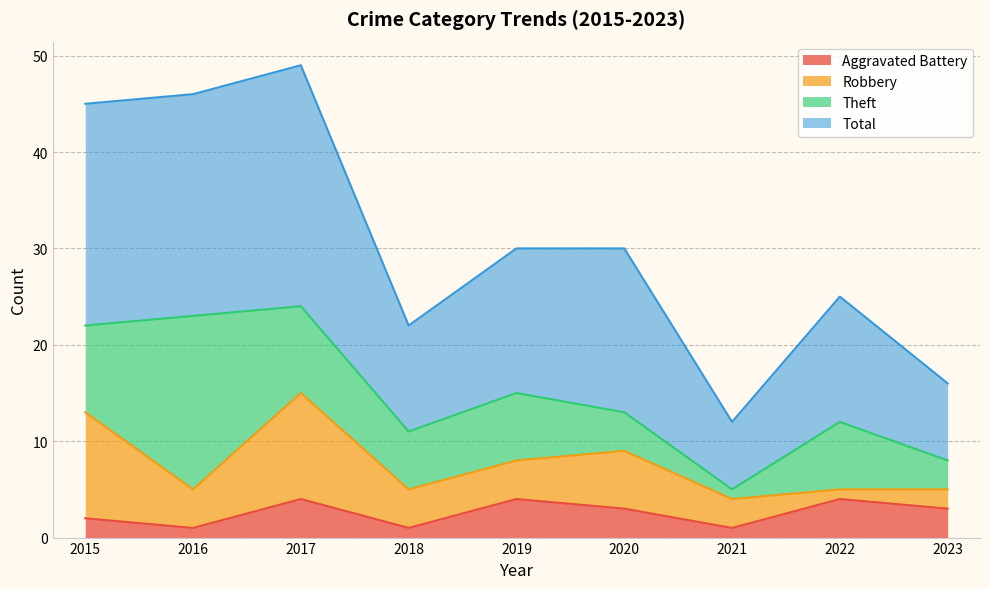

The Aggravated Battery series shows 1 at 2021. True or false?

True